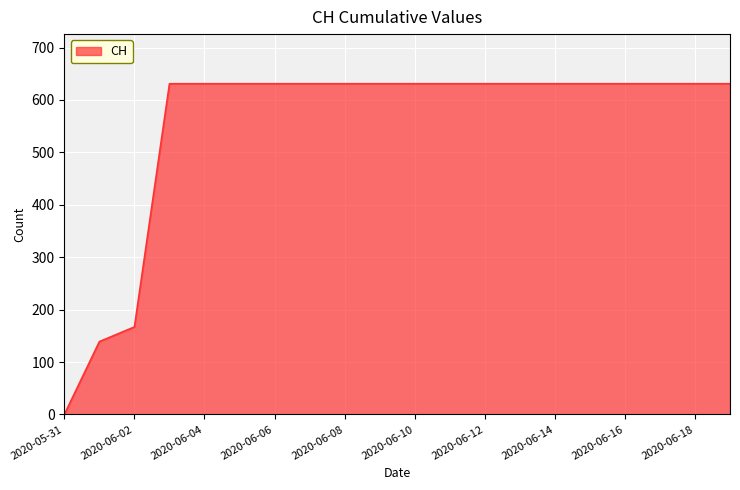

What is the greatest value displayed?

631